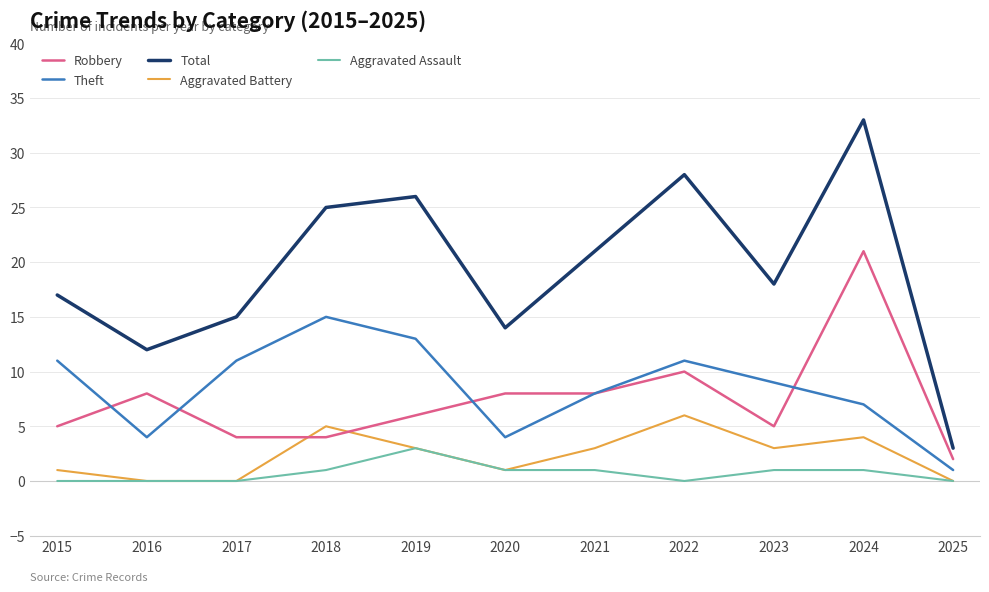

Does the chart have visible grid lines?

No